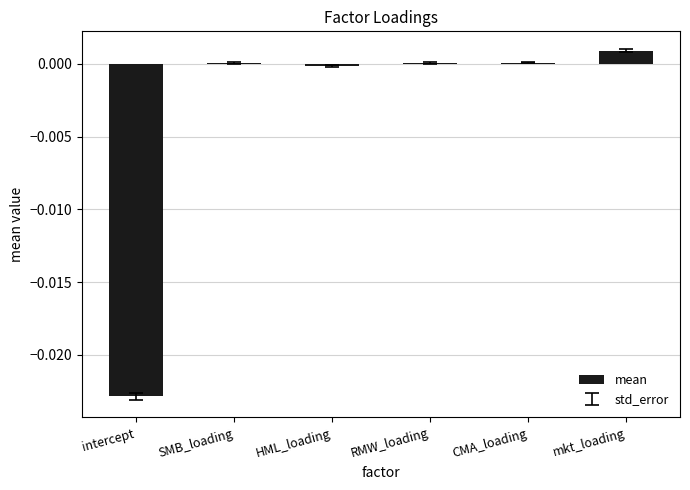

True or false: the data shows 0.0 at mkt_loading.

True